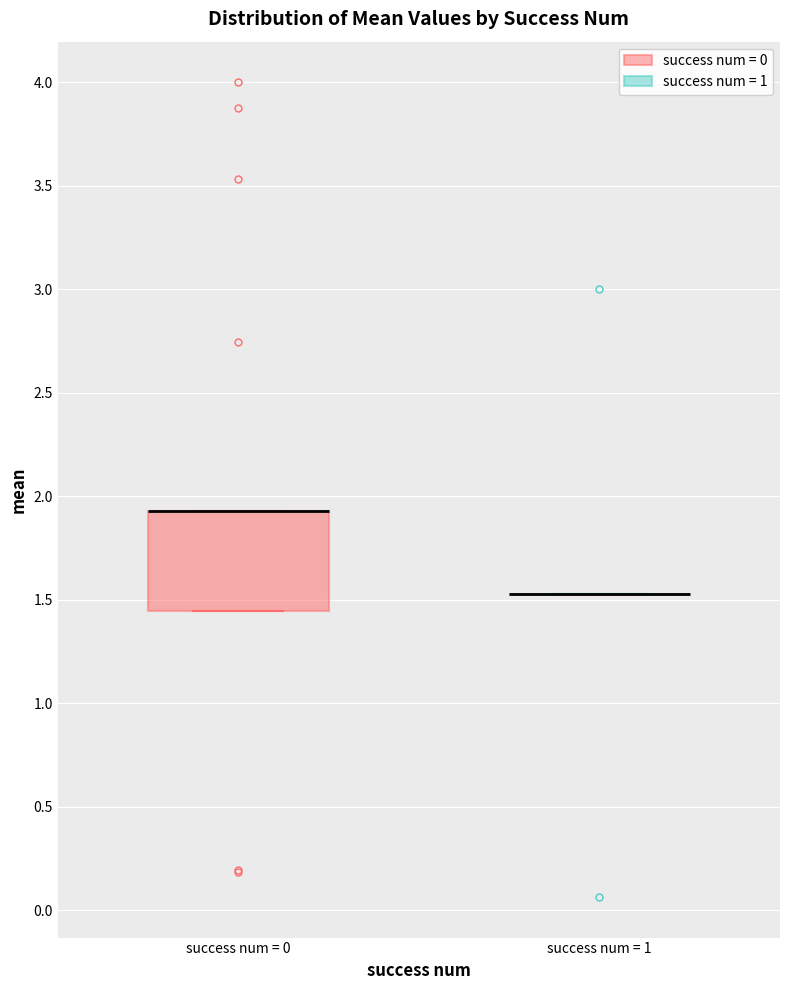

Comparing the boxes themselves (not the whiskers), which one is the tallest?

success num = 0